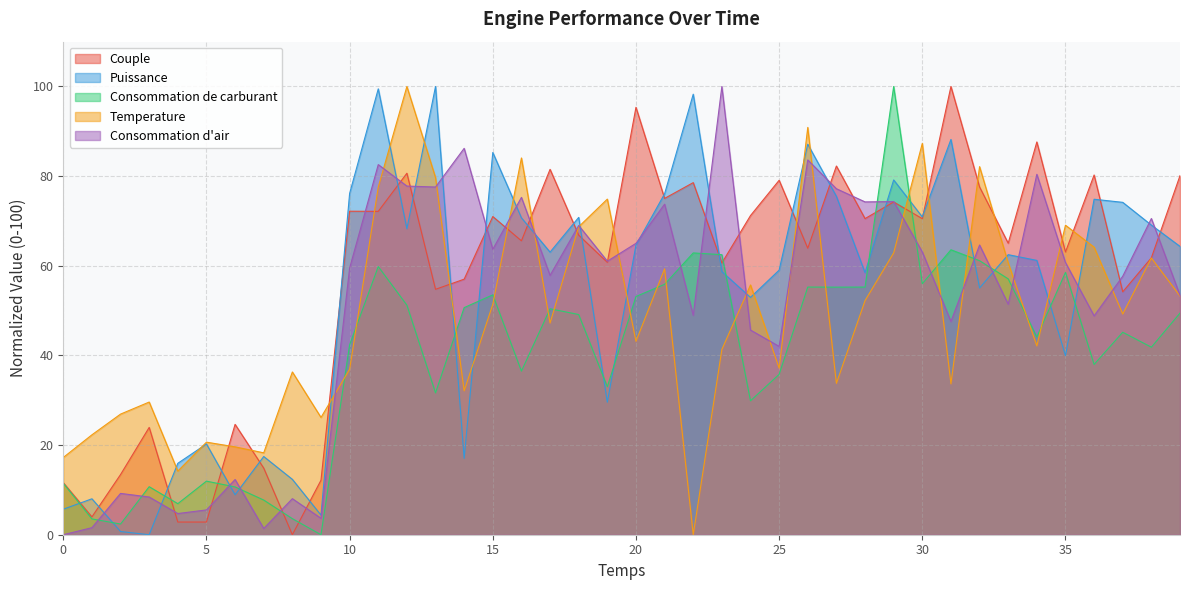

In Puissance, how many points are higher than both neighbors (excluding endpoints)?

13